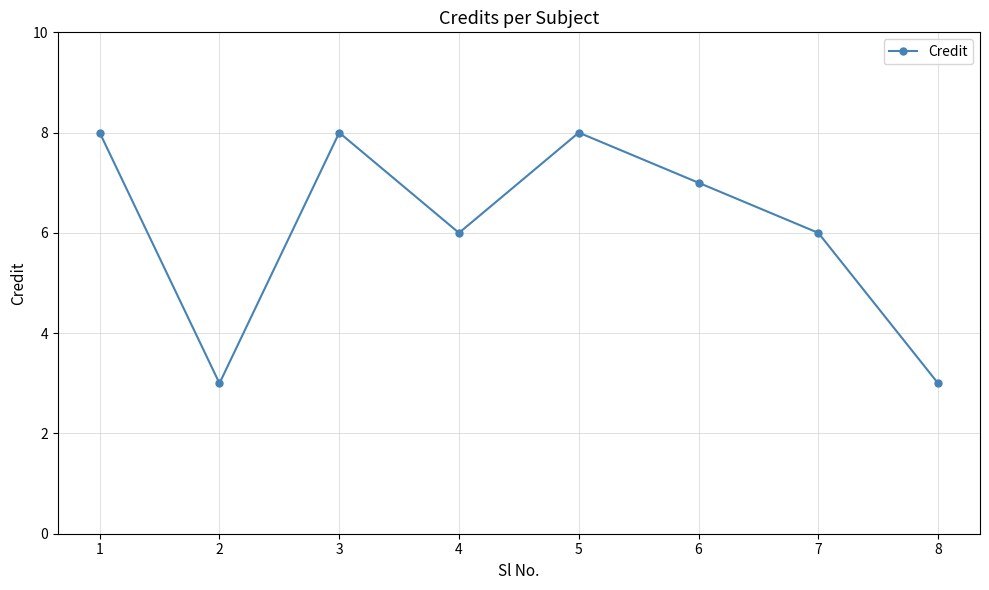

What is the value of the 2nd point from the left?

3